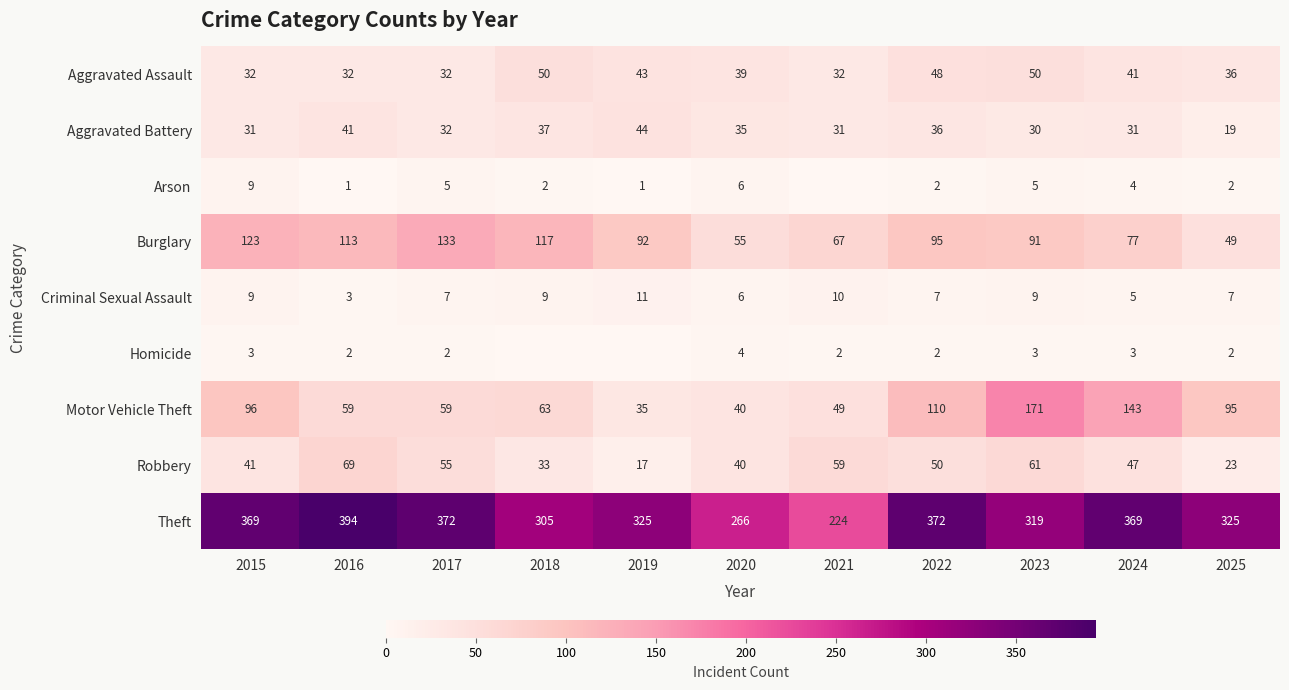

True or false: Arson has a value of 2 at 2018.

True